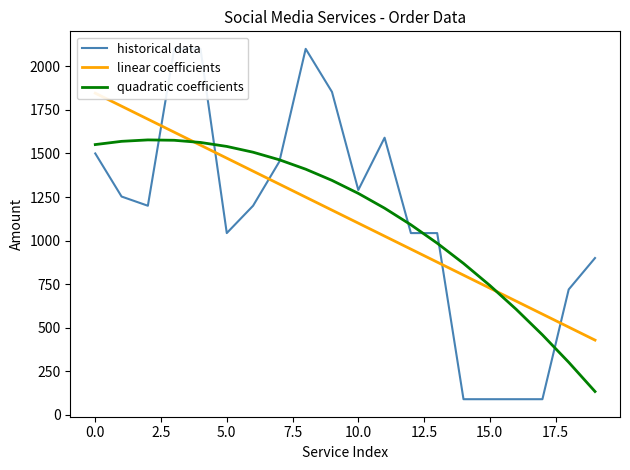

How many values in the quadratic coefficients series exceed 1345?

10